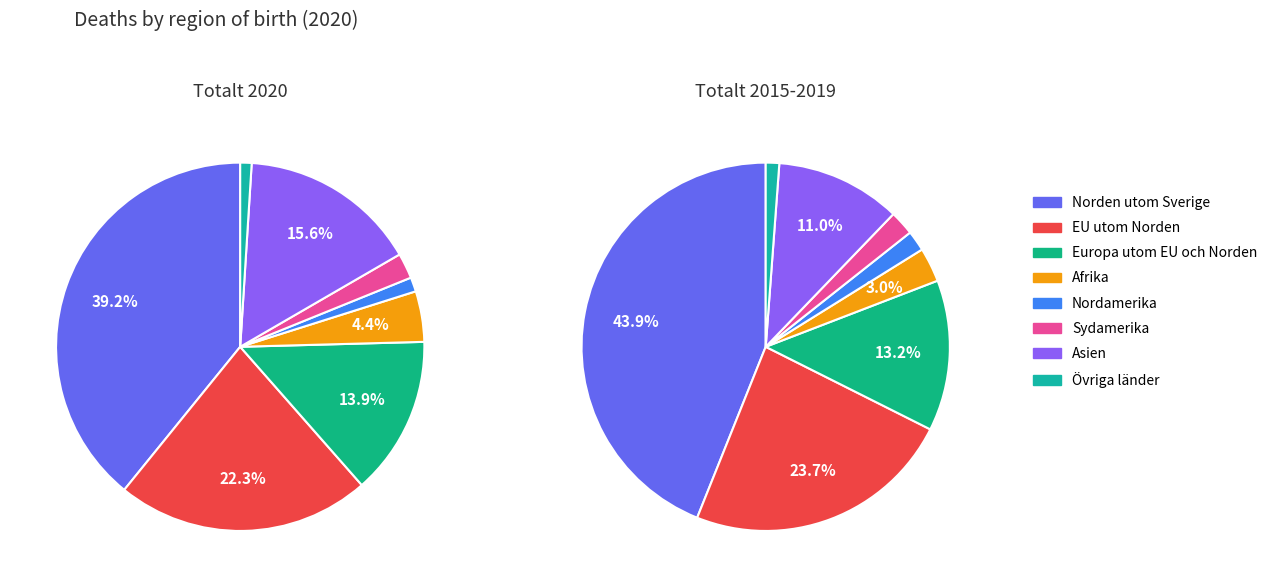

How many slices are in this pie chart?

8